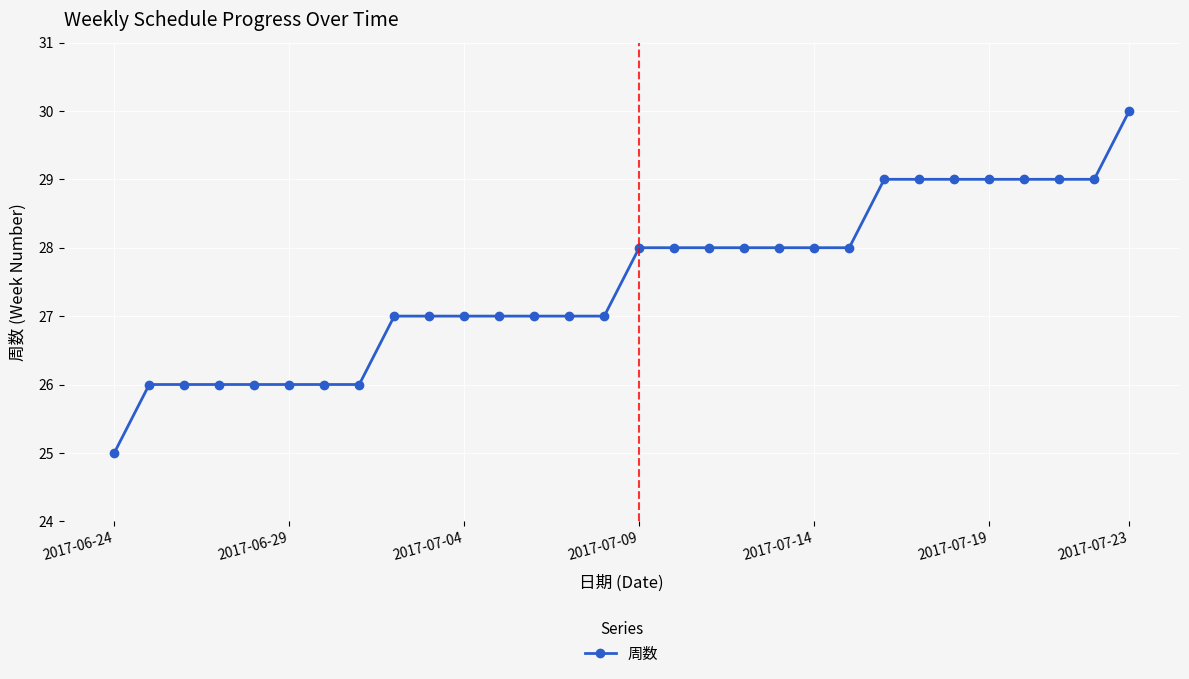

What is the minimum value shown in the chart?

25